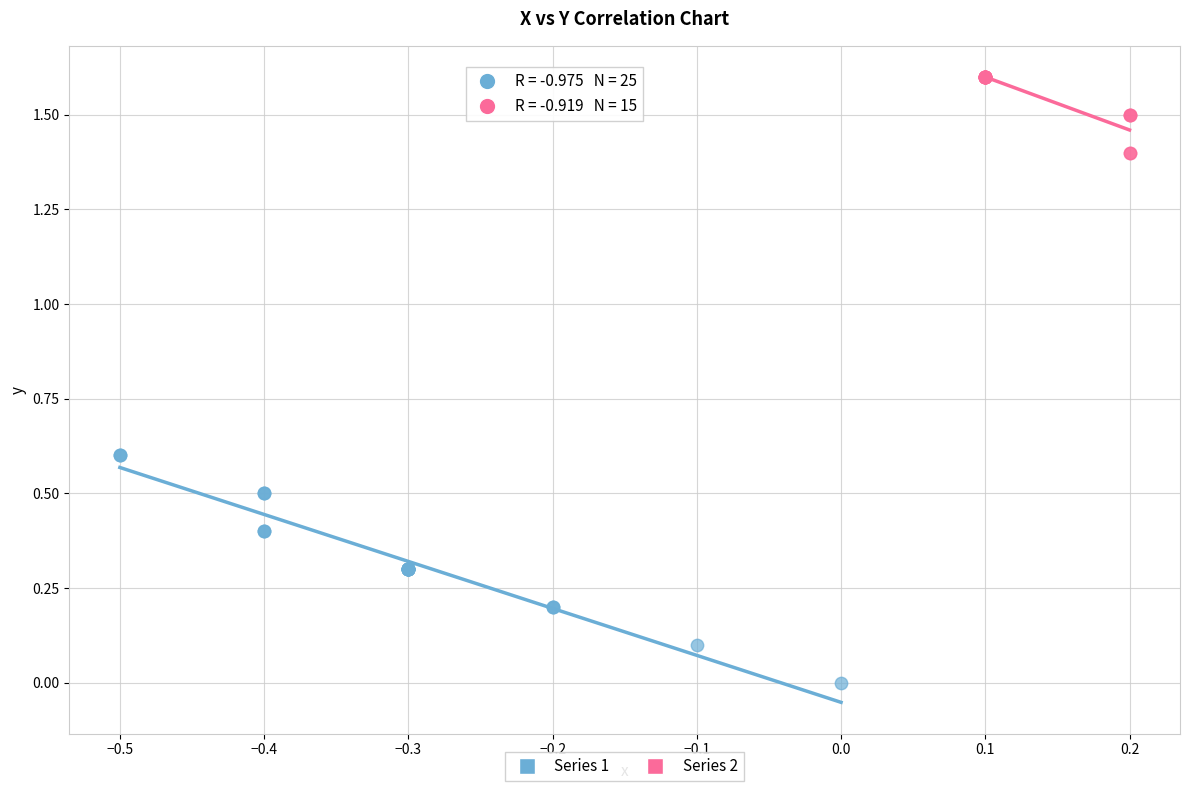

Which series has the largest Y range (max minus min)?

Series 1